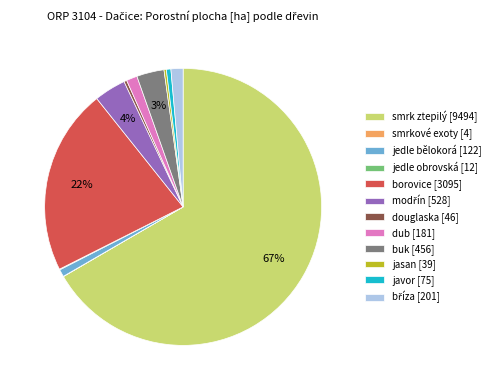

Is it true that jedle bělokorá is 1% of the pie?

True